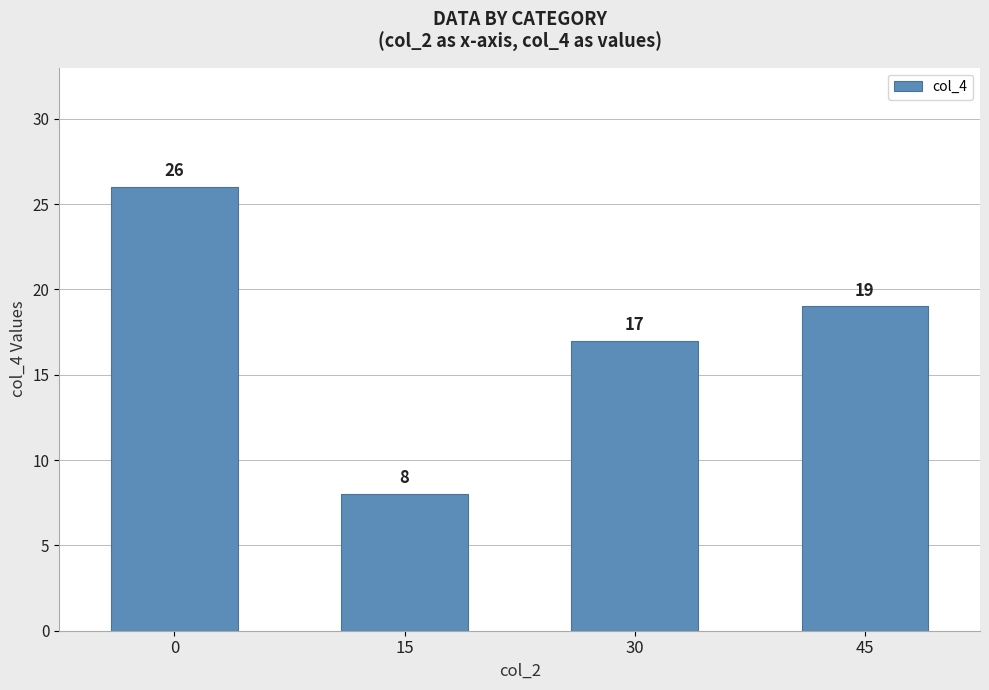

Is it true that the value at 0 is 26?

True